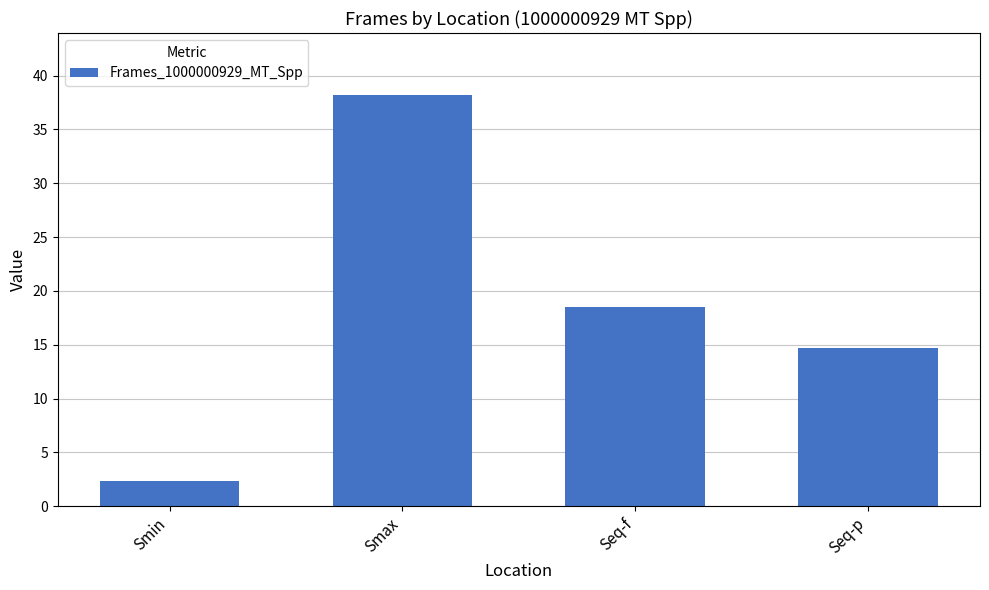

What is the label of the 1st bar from the left?

Smin